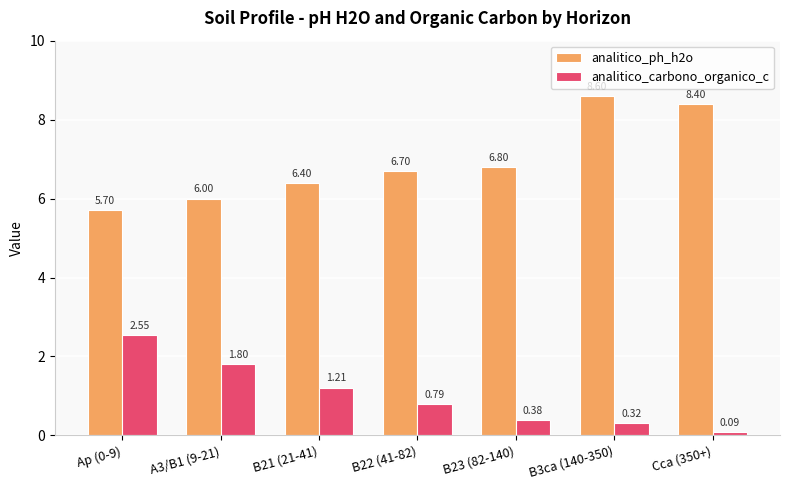

What is the average value of the analitico_carbono_organico_c series?

1.0